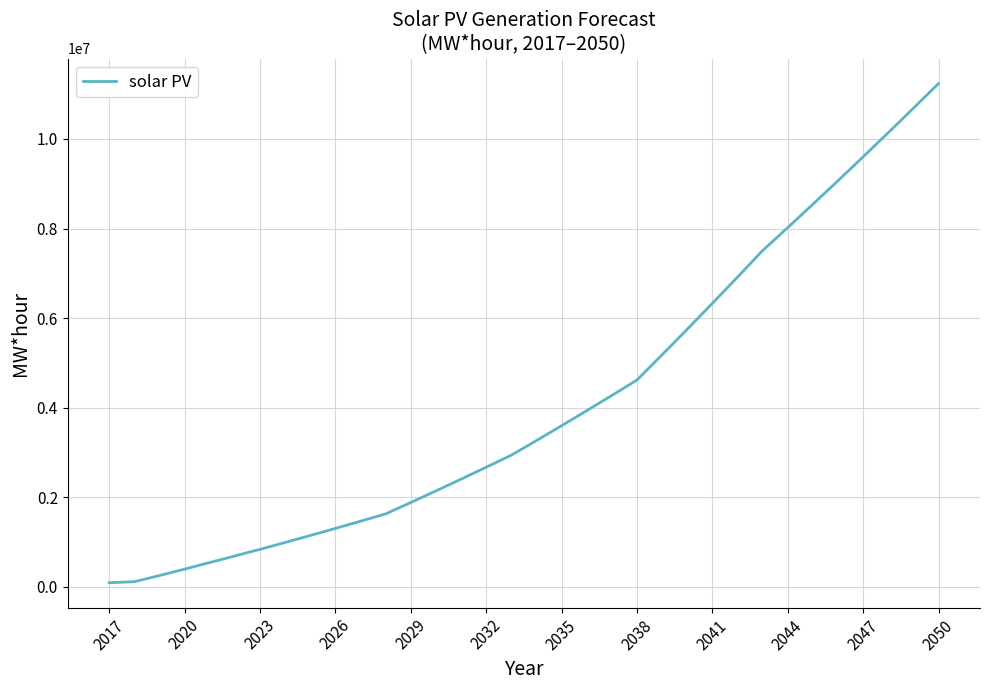

What is the greatest value displayed?

11236574.0